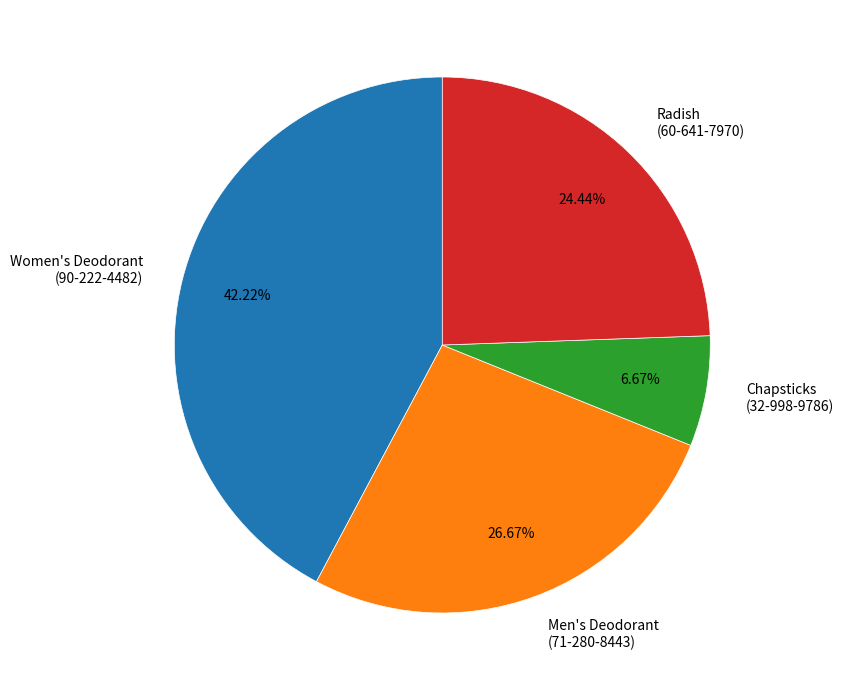

Count the number of slices in the pie.

4